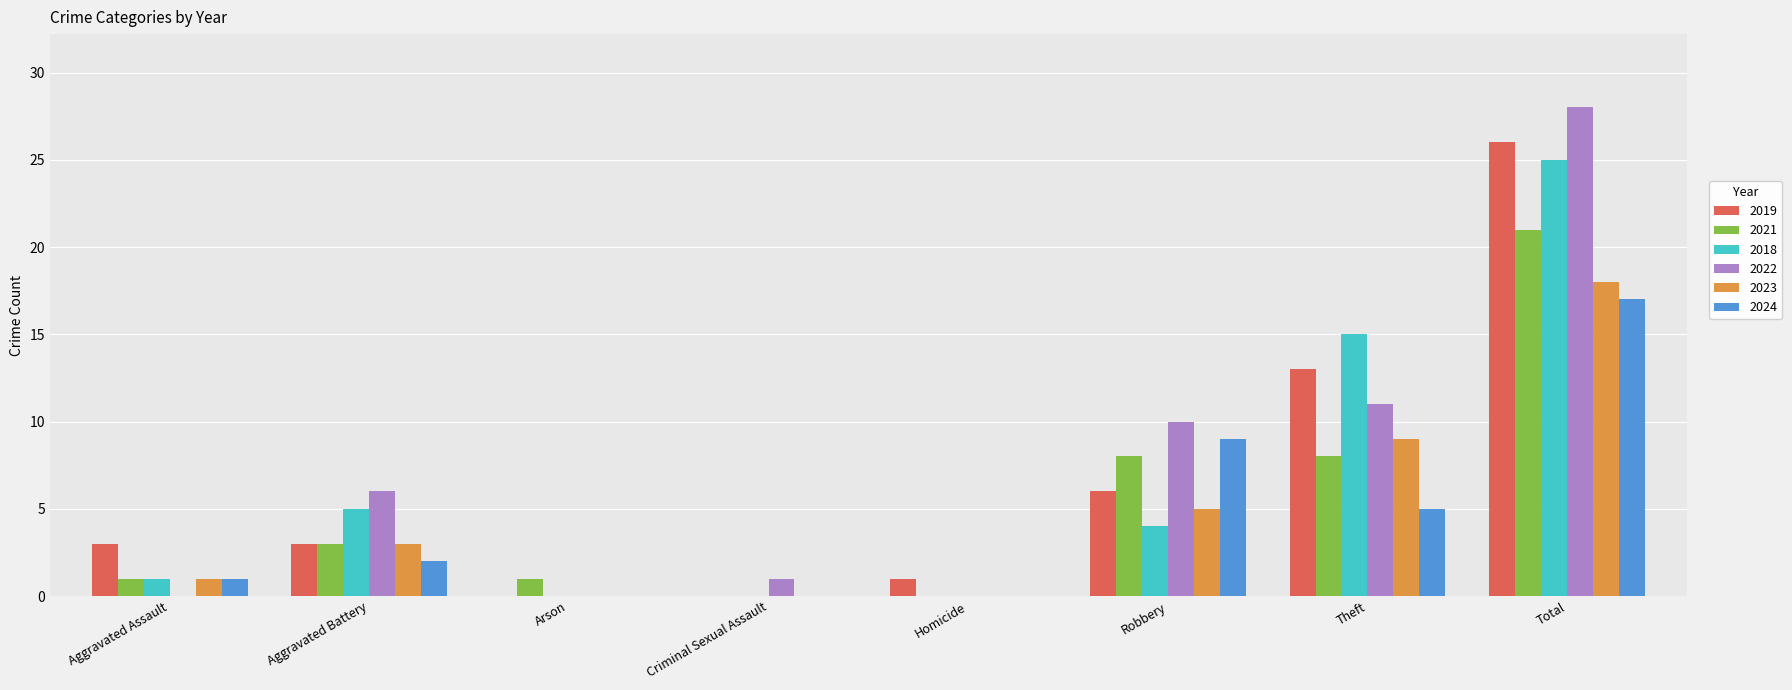

Is it true that 2024 equals 13 at Robbery?

False